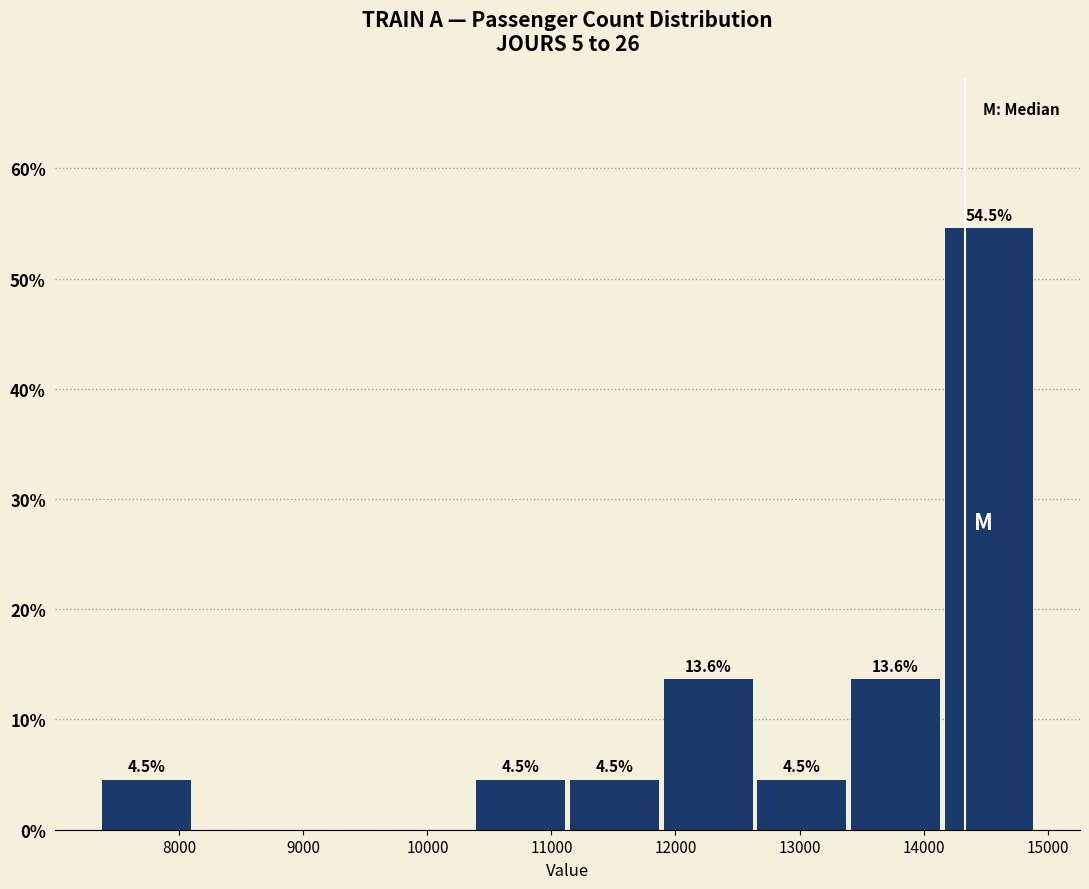

Which range on the x-axis has the tallest bar?

14200 to 14900